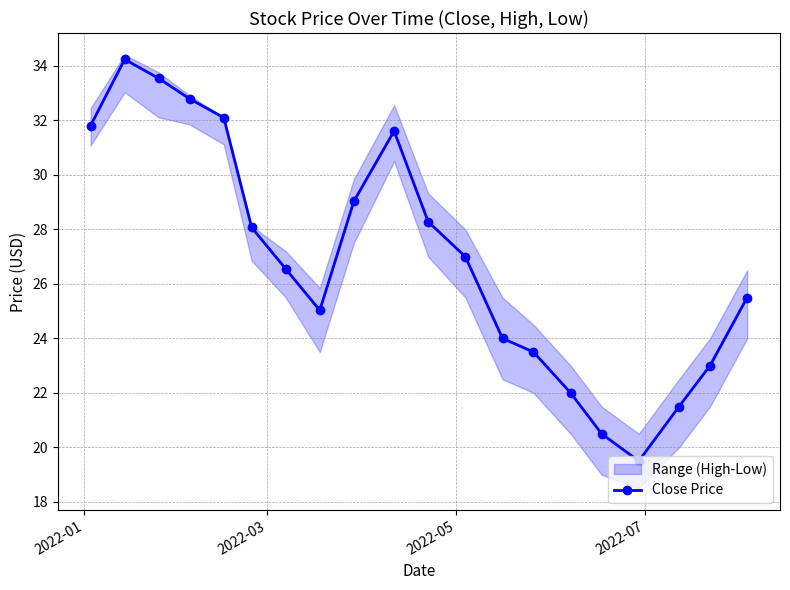

In Close Price, how many points are higher than both neighbors (excluding endpoints)?

2